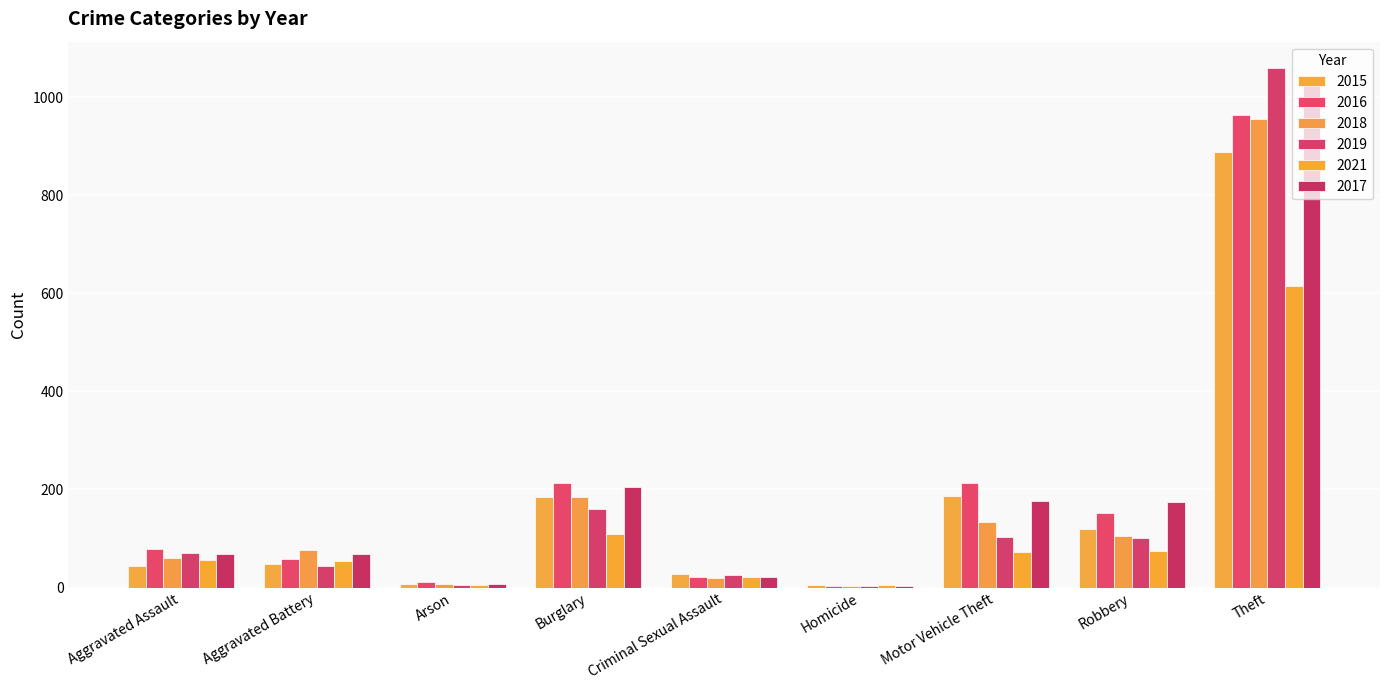

What is the difference between the 2021 values at Arson and Aggravated Assault?

51